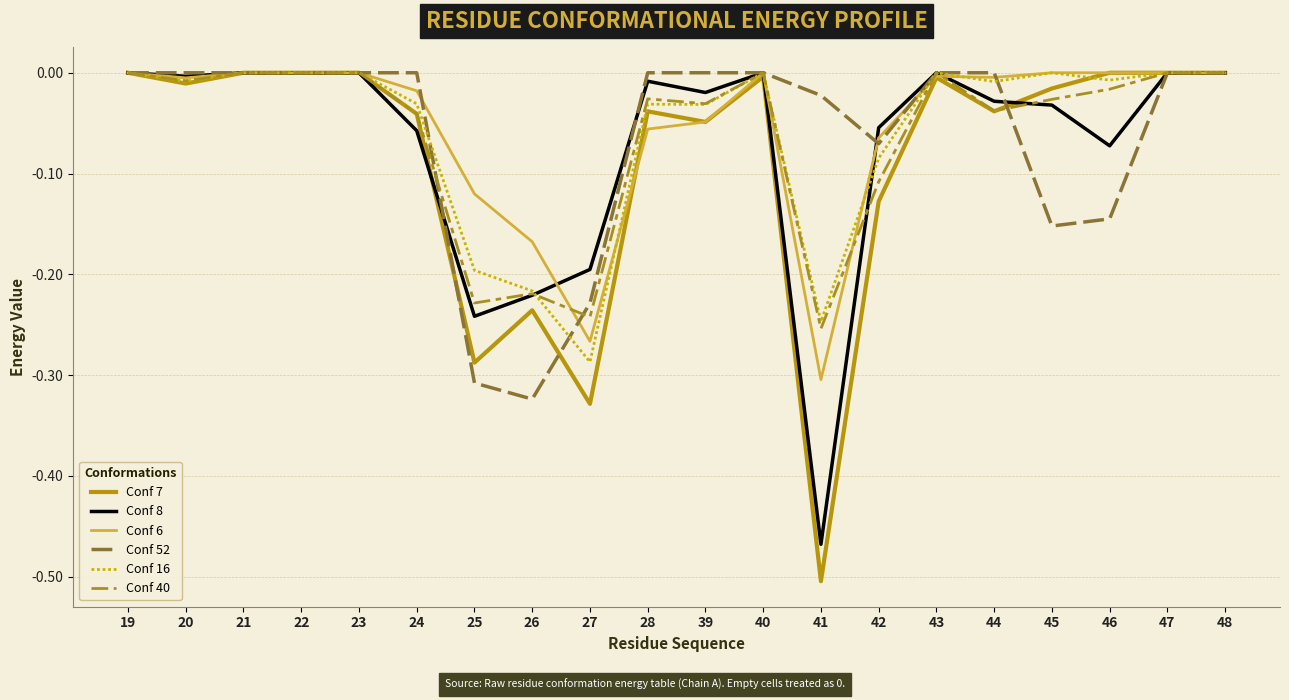

What is the smallest value displayed?

-0.5